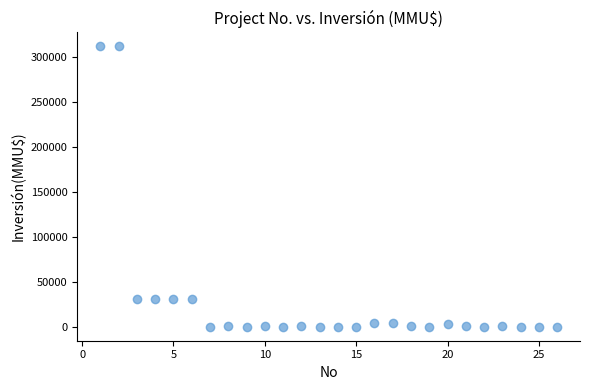

What is the range of X values (max minus min)?

25